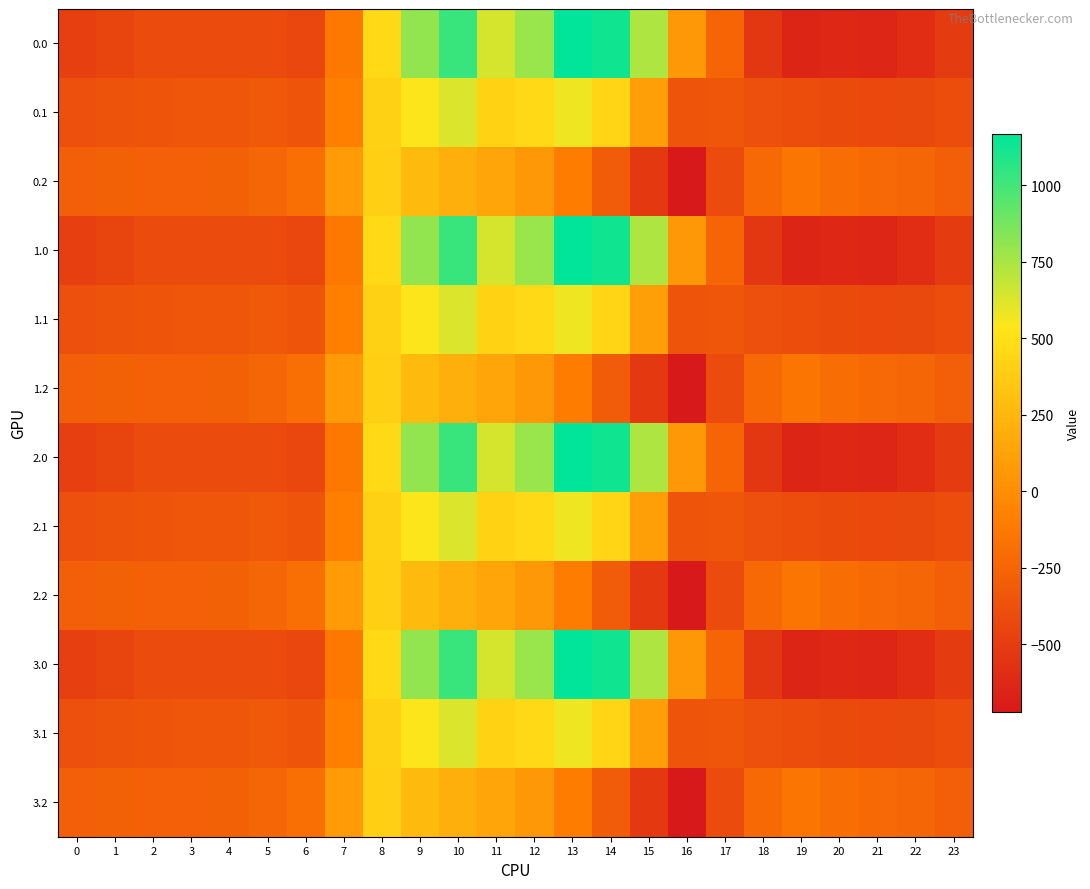

What is the smallest value displayed?

-721.2